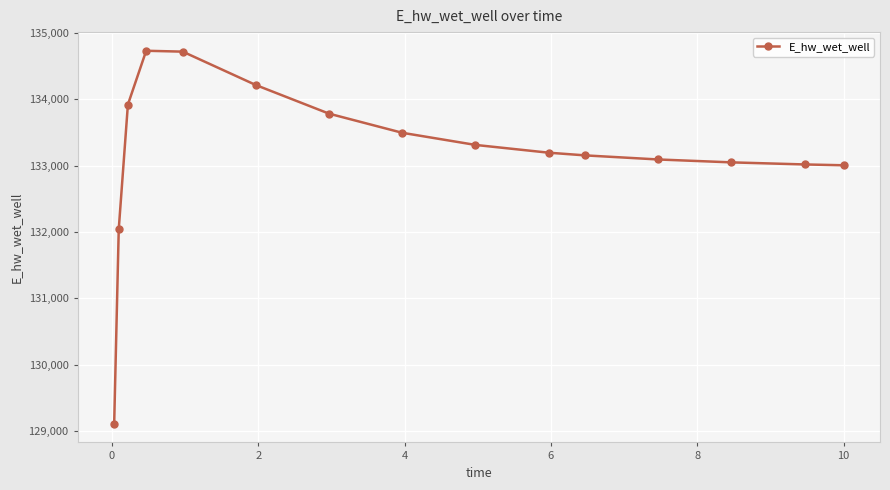

How many lines are shown in the chart?

1